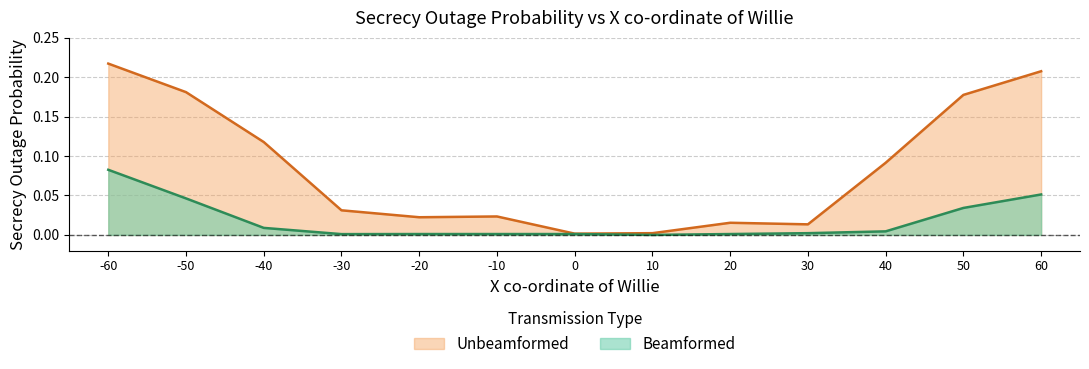

Where is the first local maximum for Unbeamformed?

-10